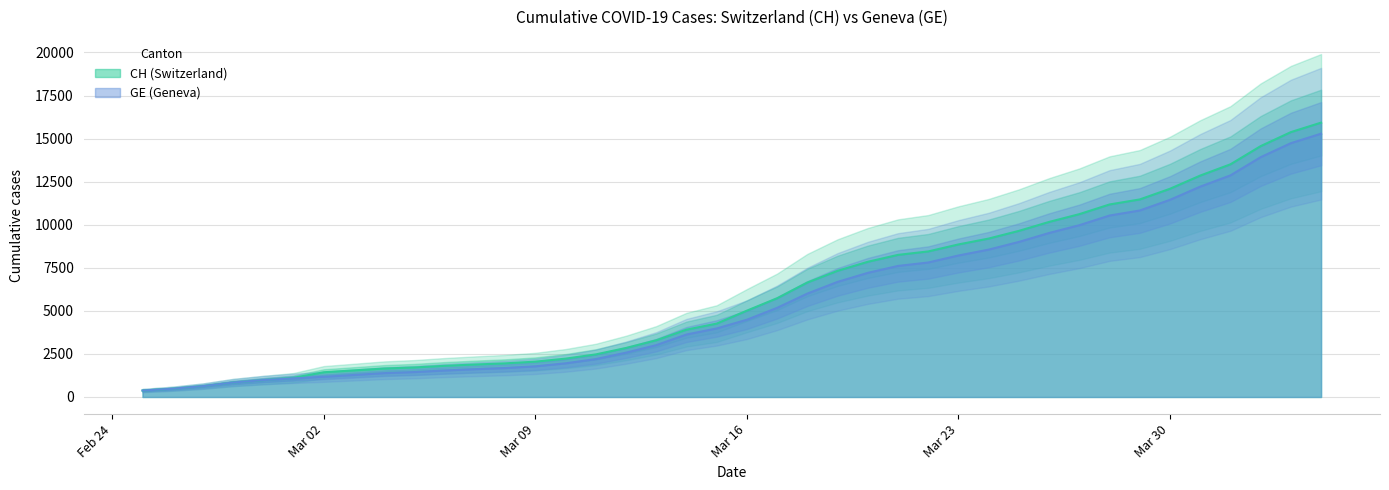

True or false: CH and GE cross at least once.

False